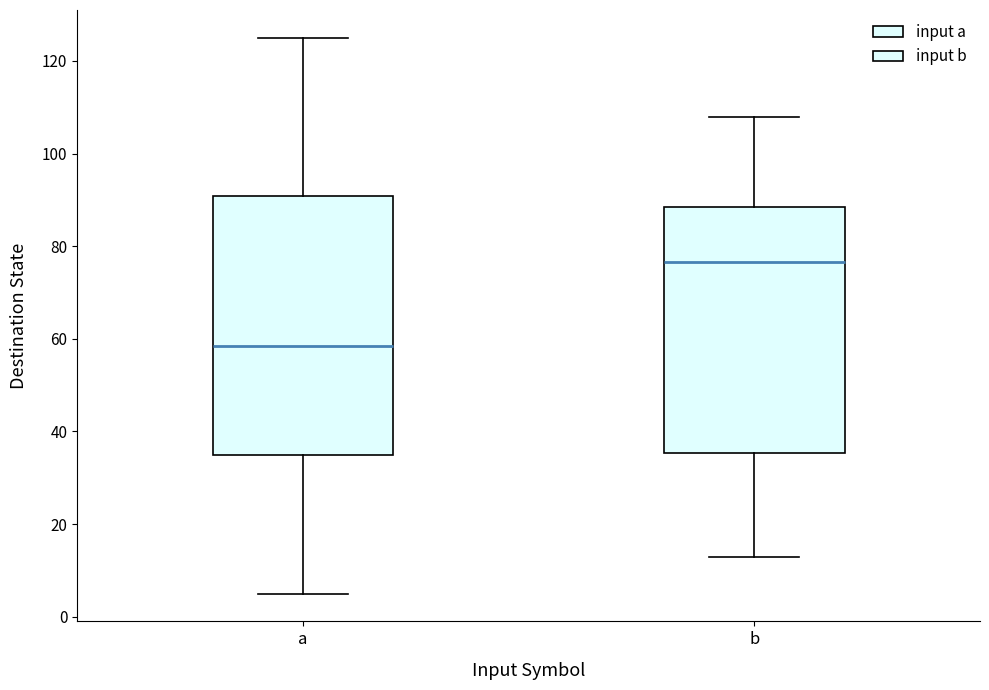

Reading left to right, transcribe this box plot: for each box, give where its median line is, the range the box spans, and where its two whiskers end, as read against the y-axis. The values are not printed on the chart, so give them approximately, as read against the axis.

a: median 58, box 36 to 90, whiskers 6 to 126
b: median 76, box 36 to 88, whiskers 14 to 108